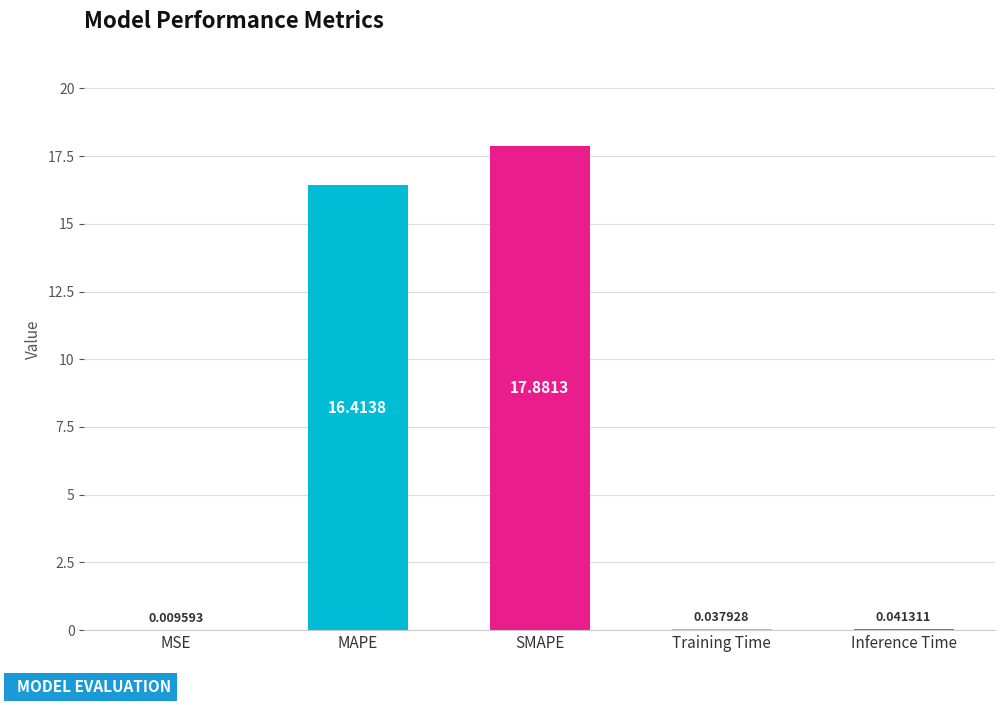

What is the difference between the values at MAPE and MSE?

16.4